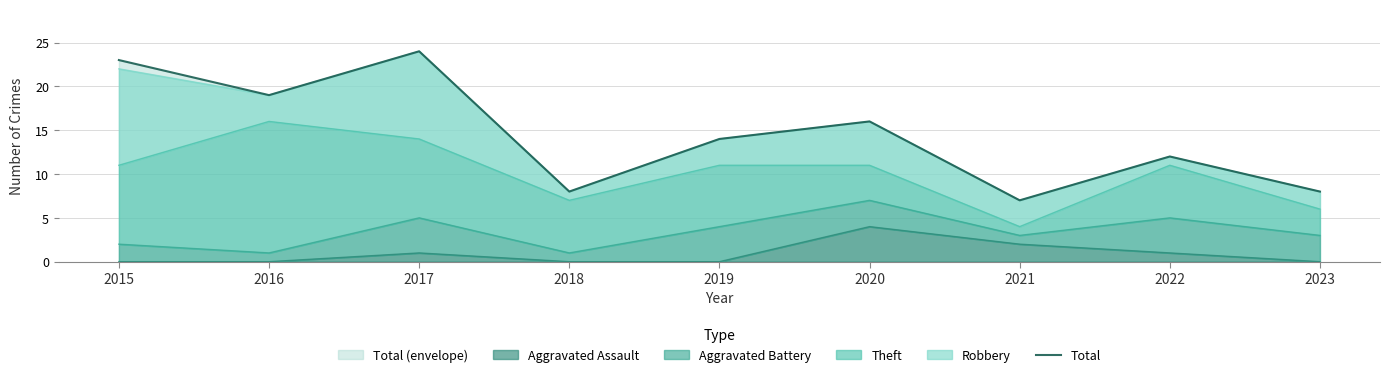

Rank the categories by value from highest to lowest.

2017, 2015, 2016, 2020, 2019, 2022, 2018, 2023, 2021